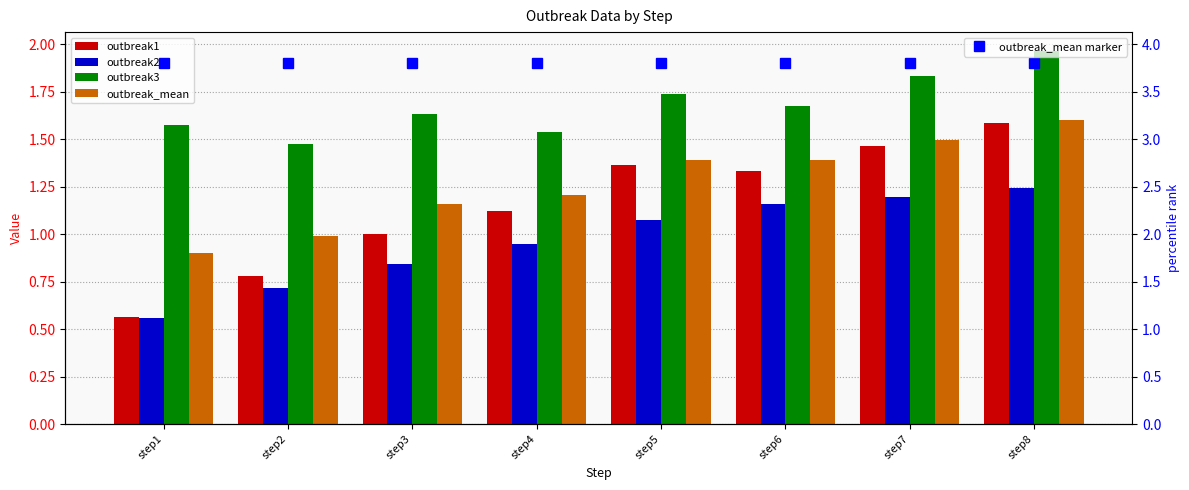

Reading left to right, what are all the values shown in this chart?

outbreak1: step1=0.6	step2=0.8	step3=1.0	step4=1.1	step5=1.4	step6=1.3	step7=1.5	step8=1.6
outbreak2: step1=0.6	step2=0.7	step3=0.8	step4=1.0	step5=1.1	step6=1.2	step7=1.2	step8=1.2
outbreak3: step1=1.6	step2=1.5	step3=1.6	step4=1.5	step5=1.7	step6=1.7	step7=1.8	step8=2.0
outbreak_mean: step1=0.9	step2=1.0	step3=1.2	step4=1.2	step5=1.4	step6=1.4	step7=1.5	step8=1.6
outbreak_mean marker: step1=3.8	step2=3.8	step3=3.8	step4=3.8	step5=3.8	step6=3.8	step7=3.8	step8=3.8